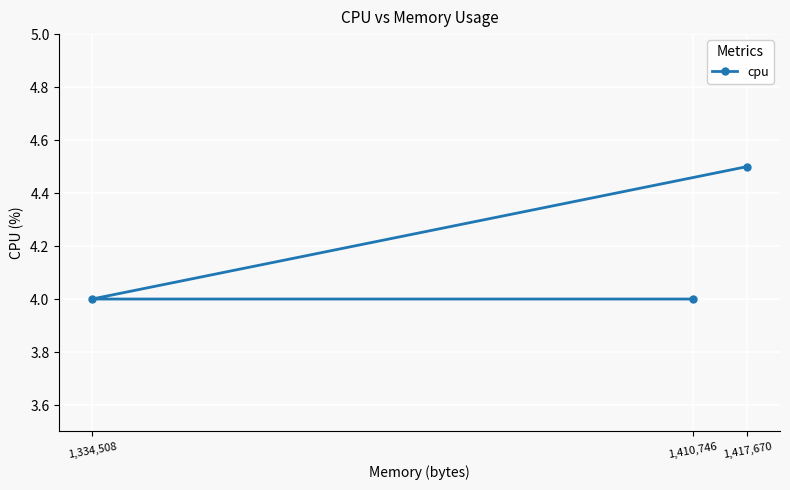

Which category has the highest value across all series?

1,417,670